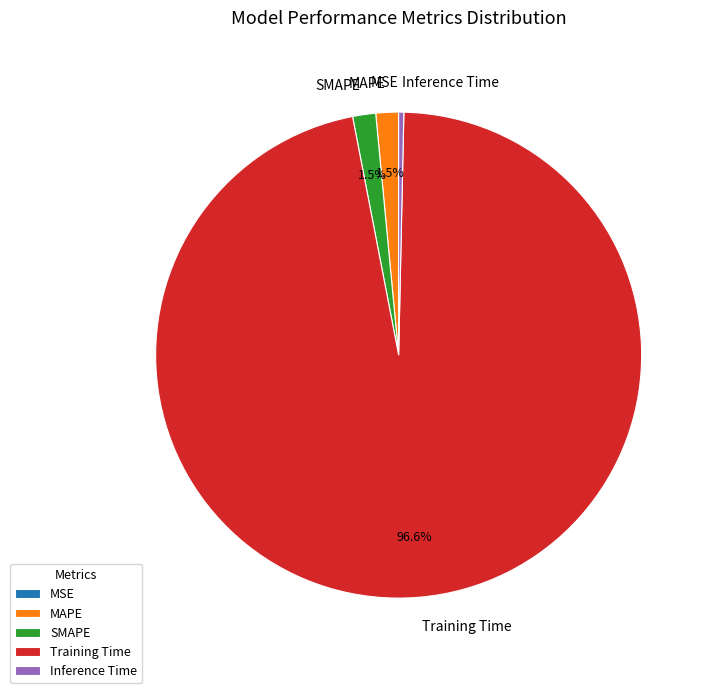

What is the total percentage of SMAPE and MAPE?

3.0%